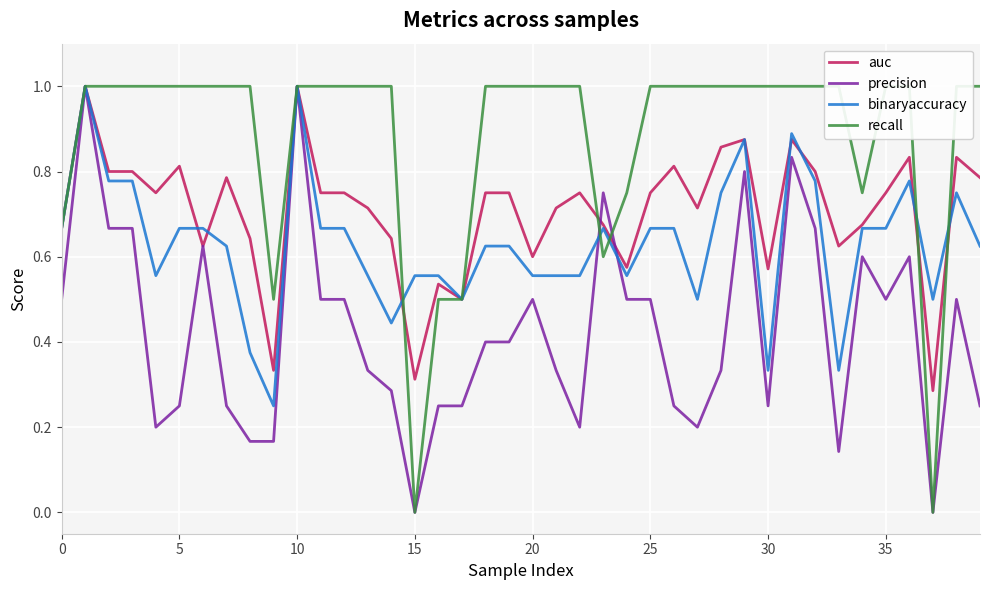

What is the difference between the maximum and second lowest values in the binaryaccuracy series?

0.7